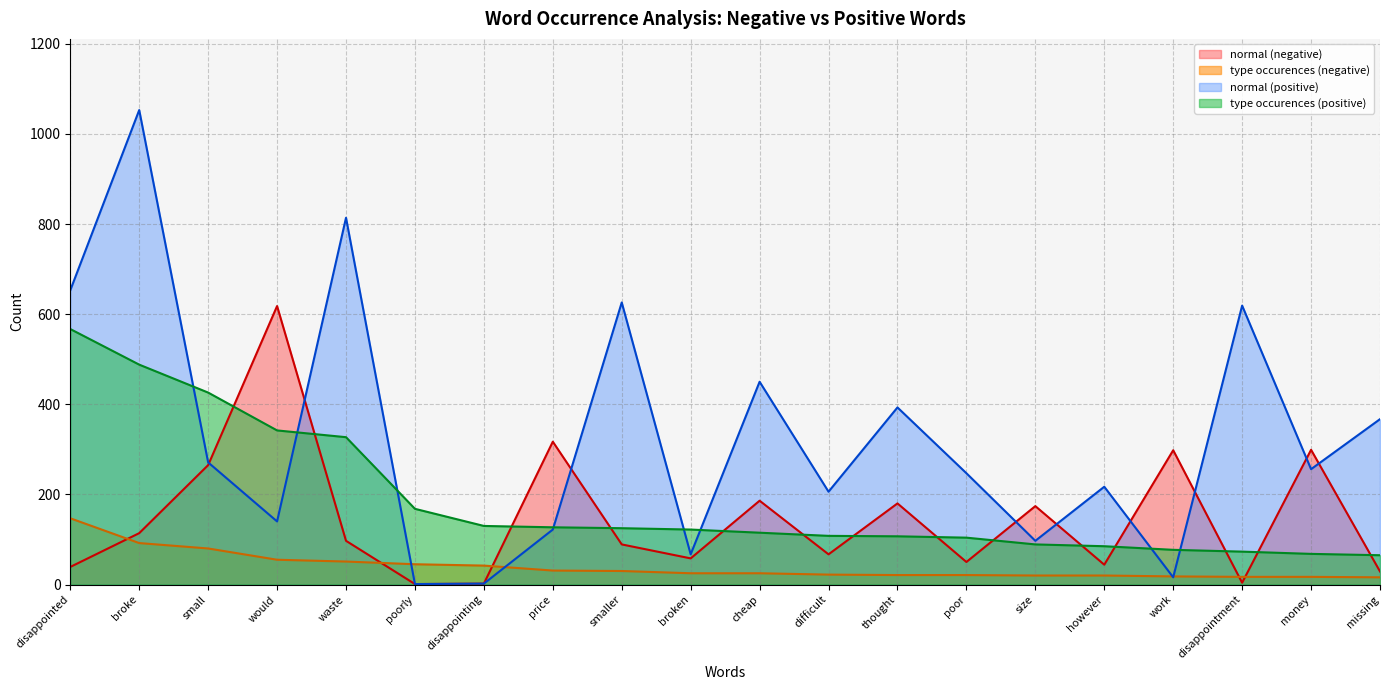

What is the label of the 13th point from the left?

thought